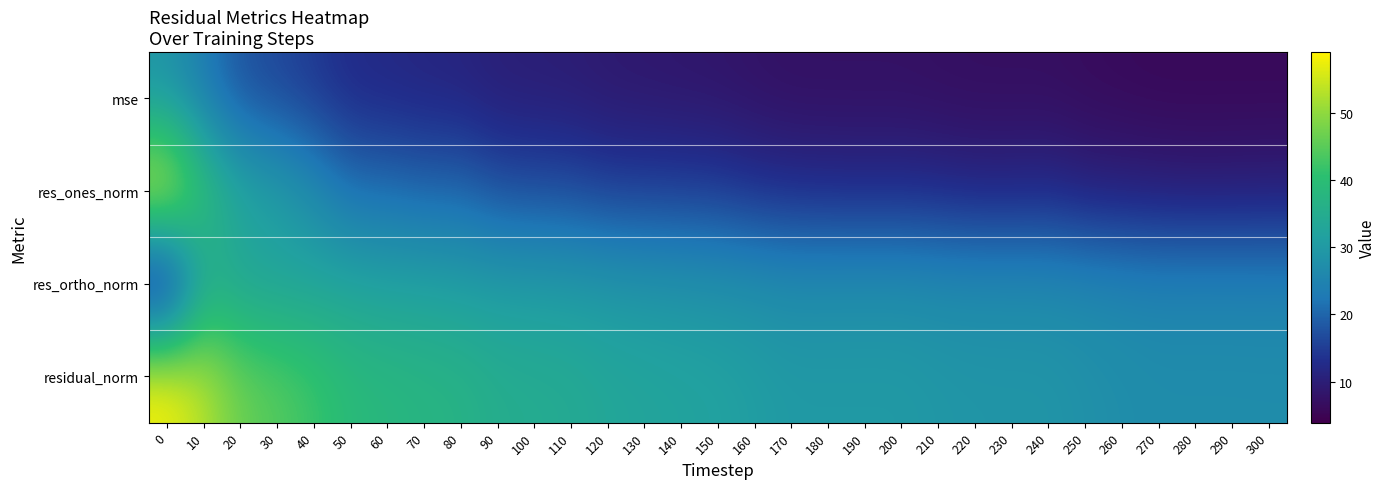

What is the difference between the highest and lowest values at 290?

21.0